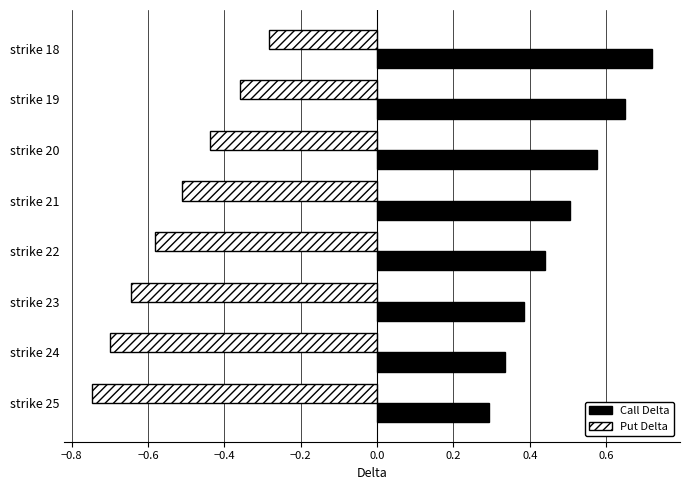

At which label is Put Delta closest to 0?

strike 18